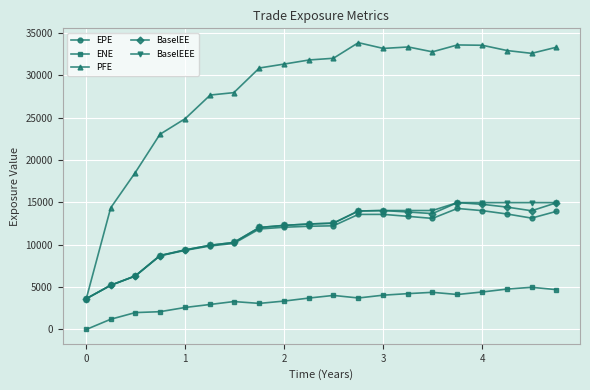

How many categories are shown in the chart?

20